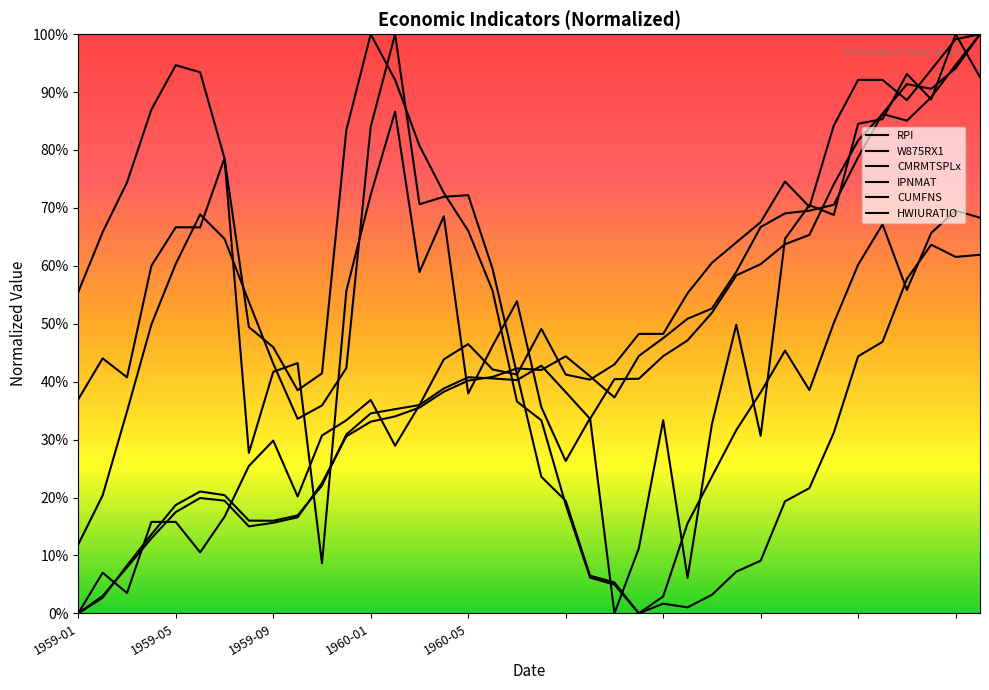

Is this an area chart (filled region under the line)?

No